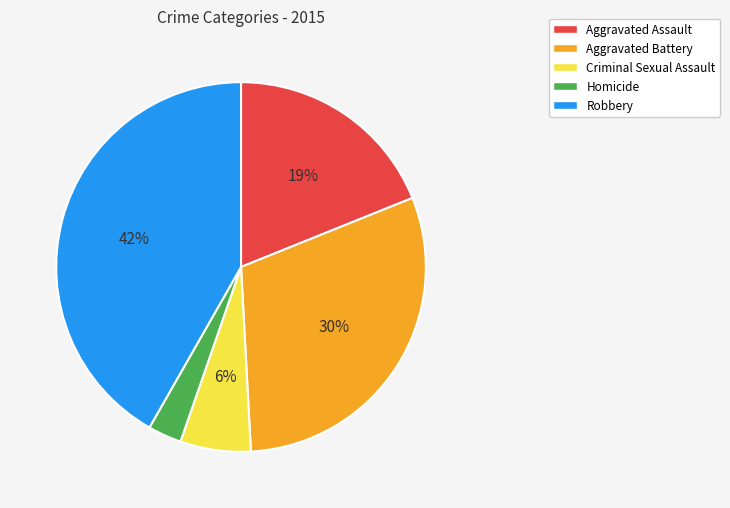

The Robbery slice represents 52% of the pie. True or false?

False